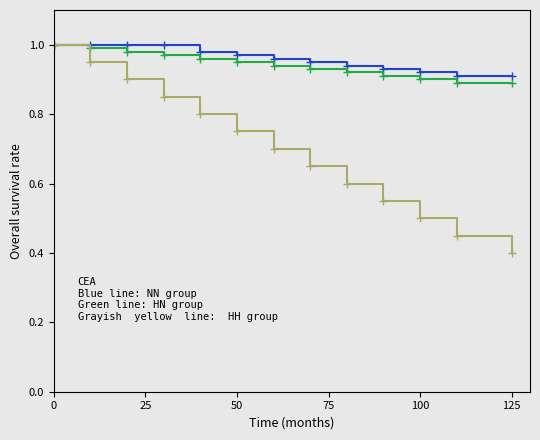

What is the smallest value displayed?

0.4